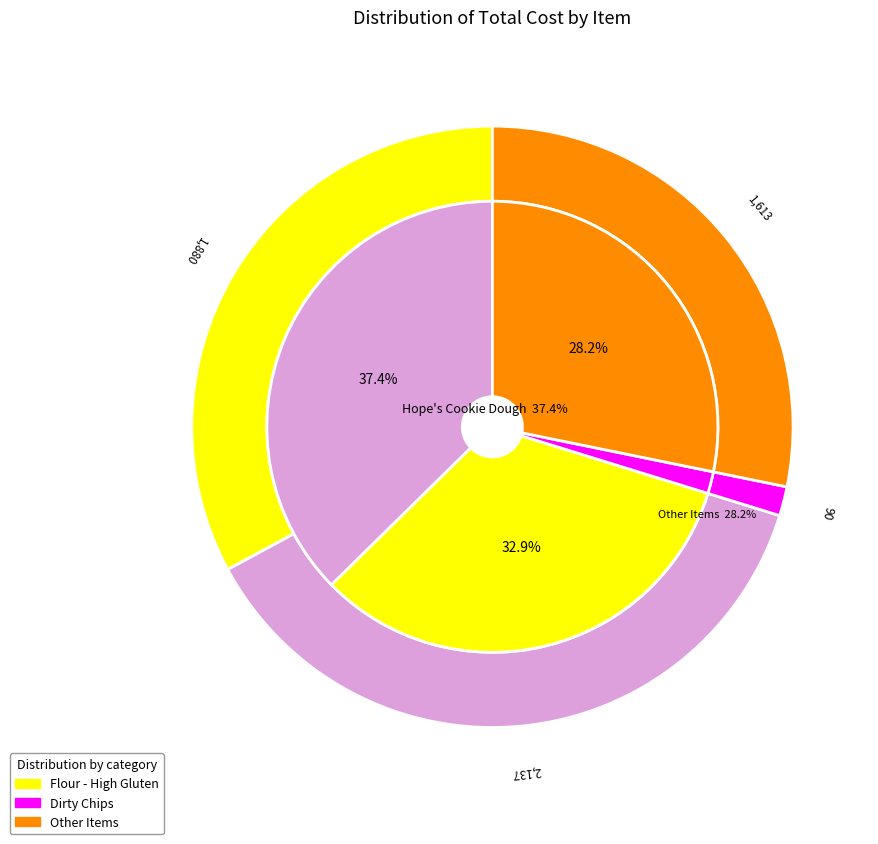

Is there a majority slice in this chart?

No